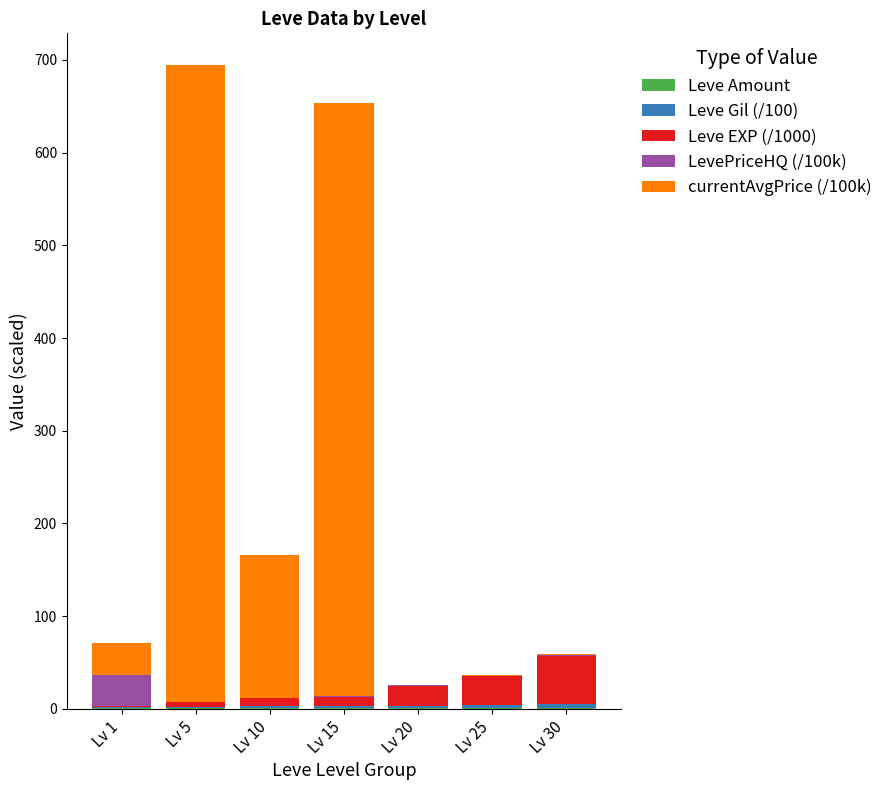

How many categories are shown in the chart?

7